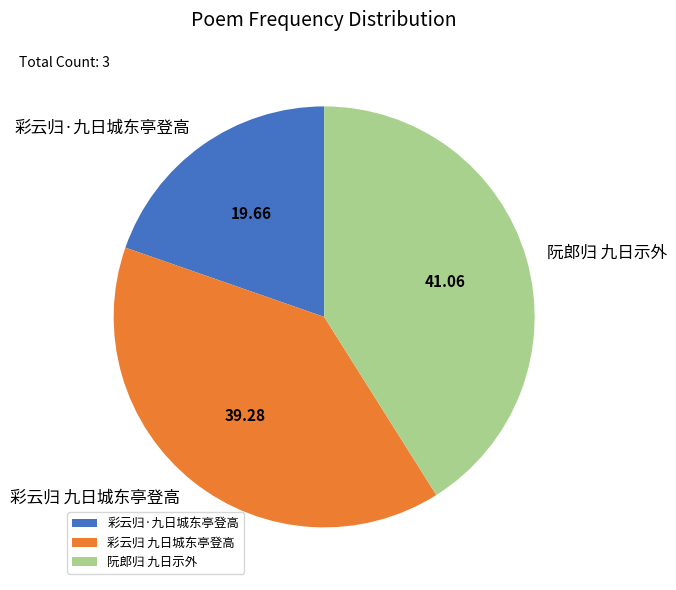

Rank the categories by value from highest to lowest.

阮郎归 九日示外, 彩云归 九日城东亭登高, 彩云归·九日城东亭登高